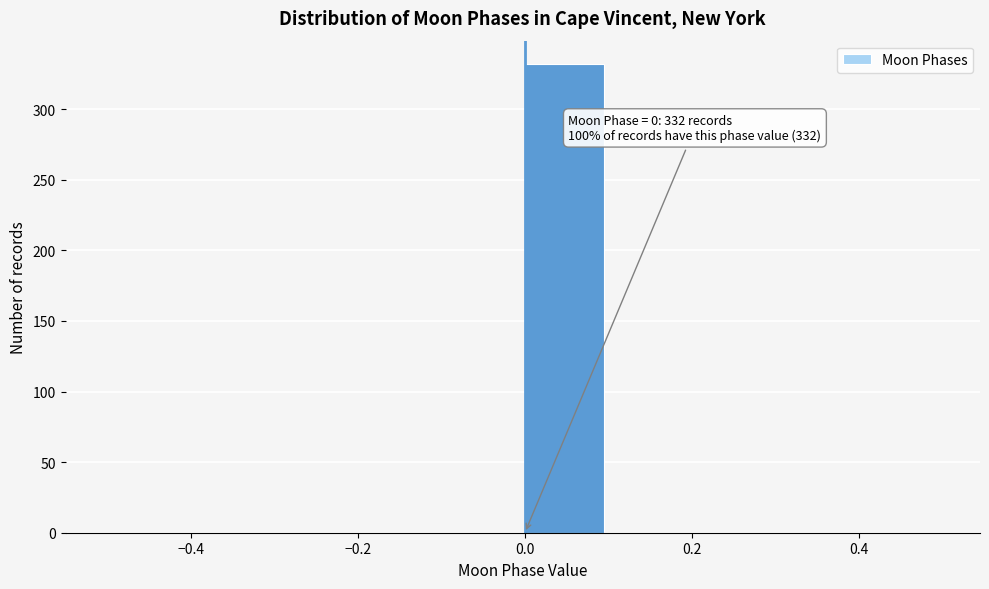

Which range on the x-axis has the tallest bar?

0.0 to 0.1